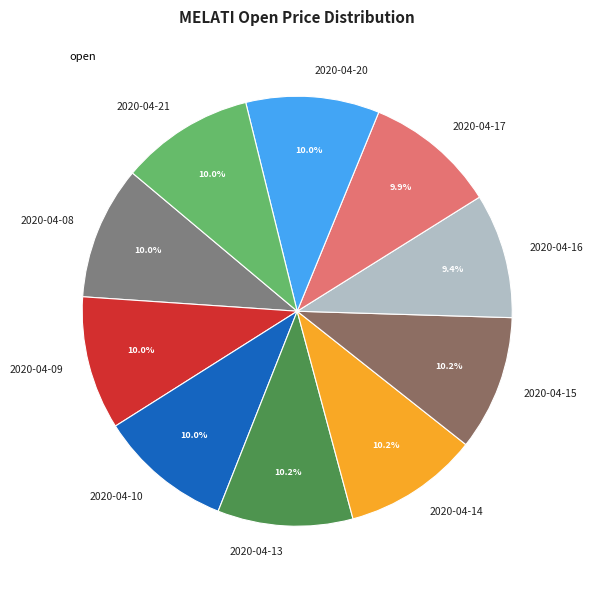

To the nearest percent, what portion does 2020-04-15 represent?

10%